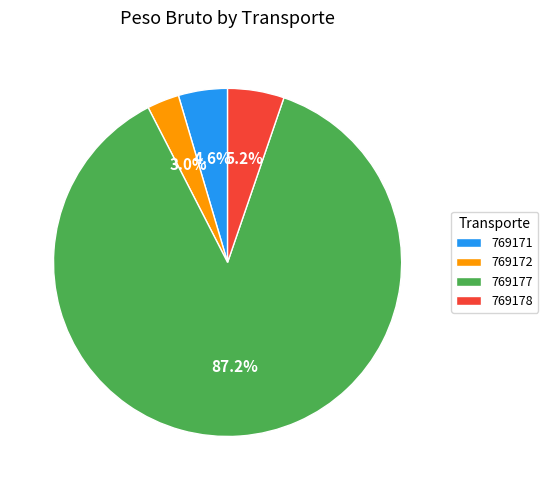

To the nearest percent, what is the difference between the largest and smallest slice percentages?

84%